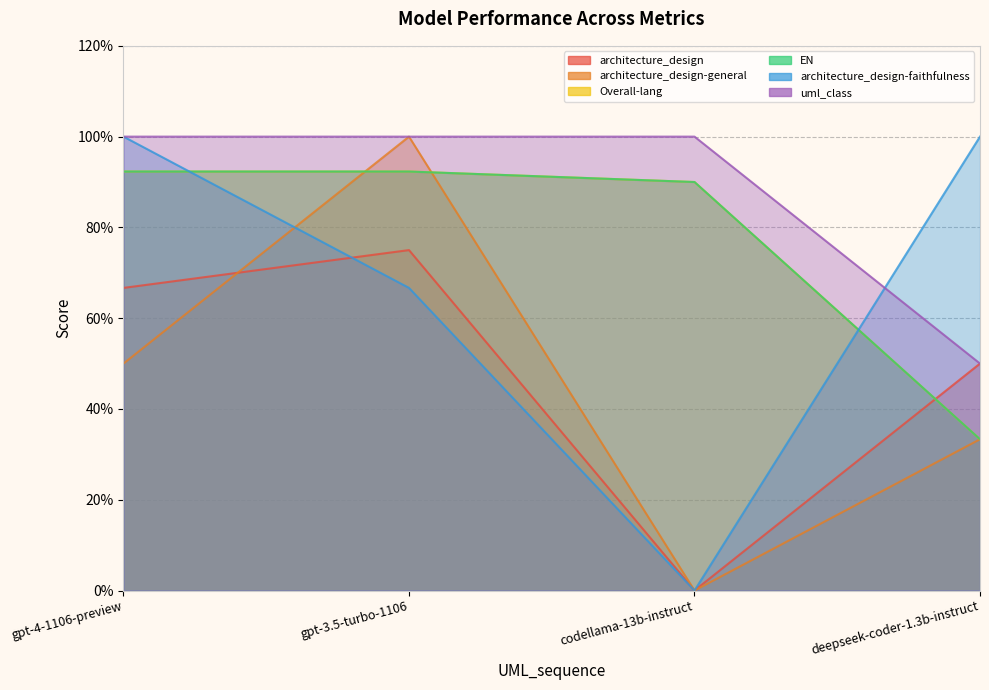

Which series changed the most between gpt-4-1106-preview and gpt-3.5-turbo-1106?

architecture_design-general